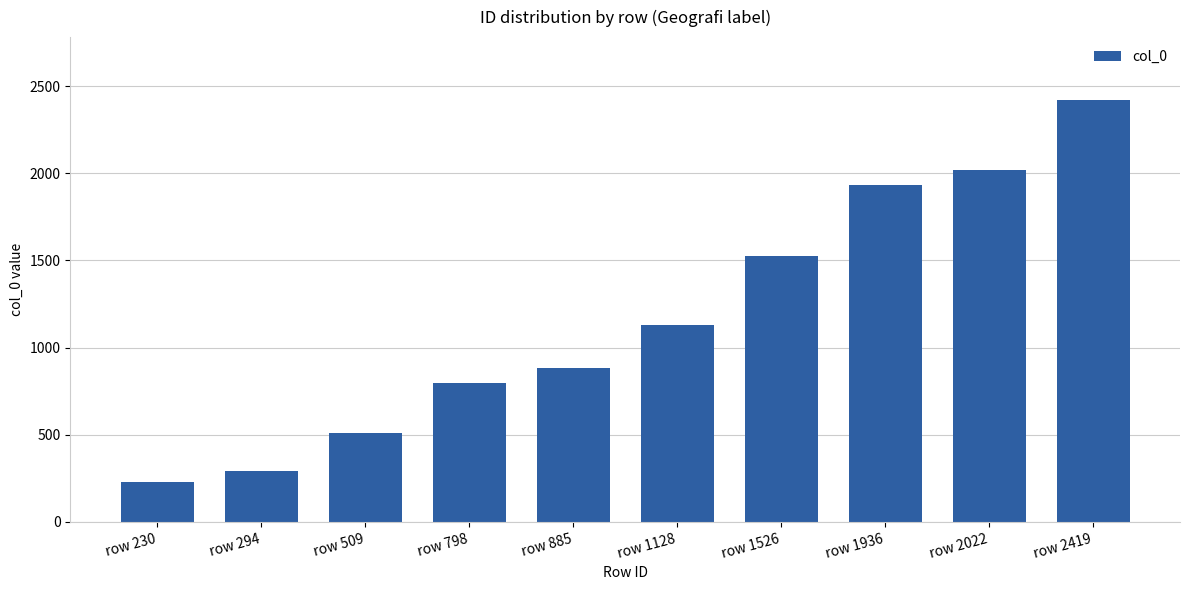

Approximately how many times larger is the value at row 1526 compared to row 2419?

0.6